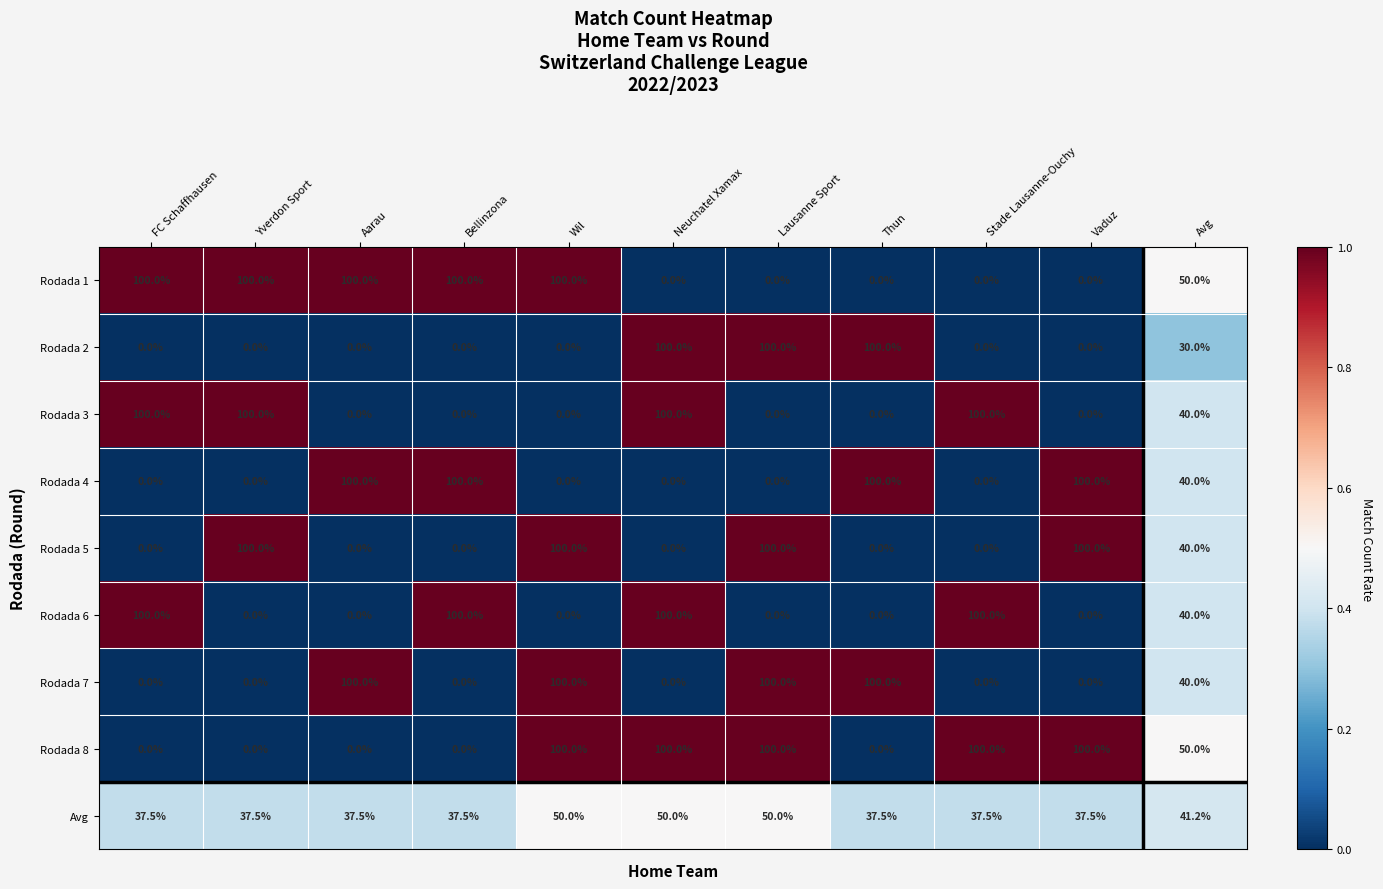

What is the spread (max minus min) of values at Lausanne Sport?

100.0